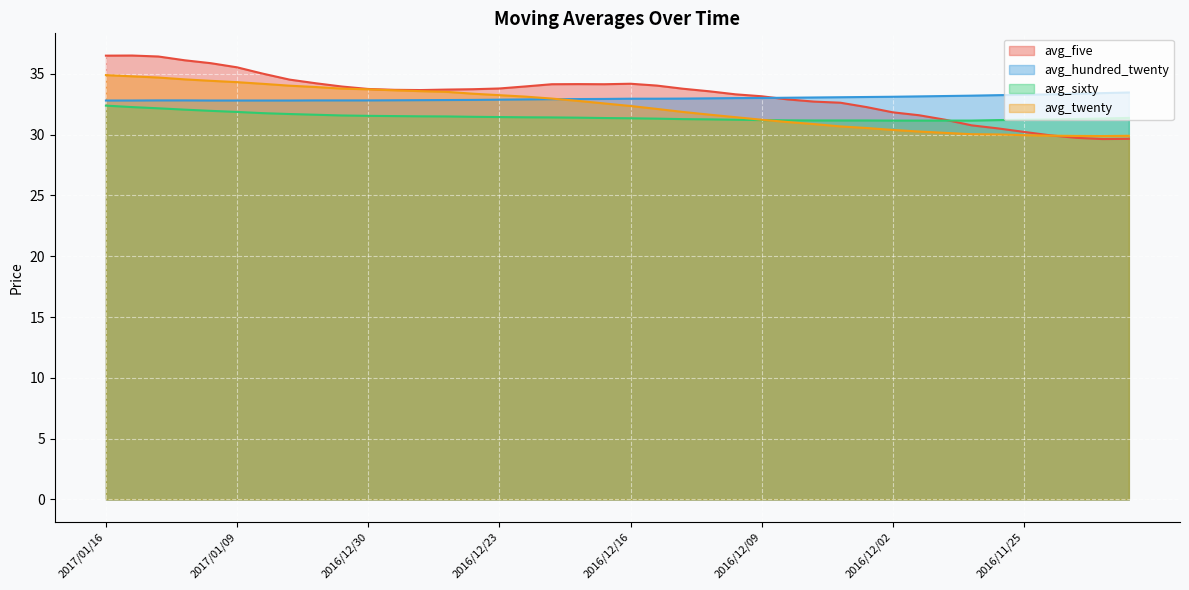

How many times do avg_five and avg_twenty cross each other?

1